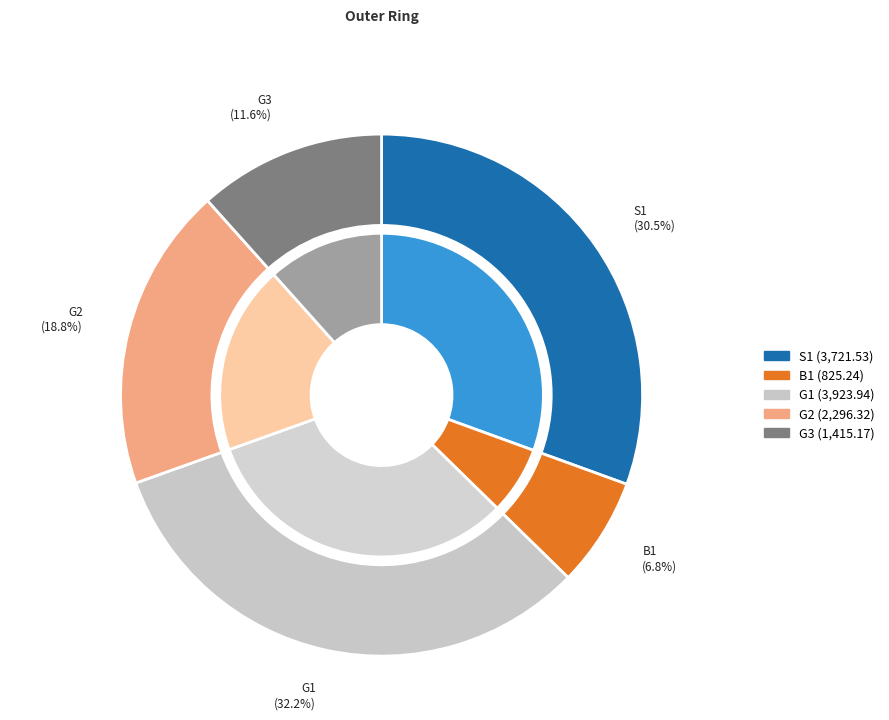

To the nearest percent, what portion does G1 represent?

32%